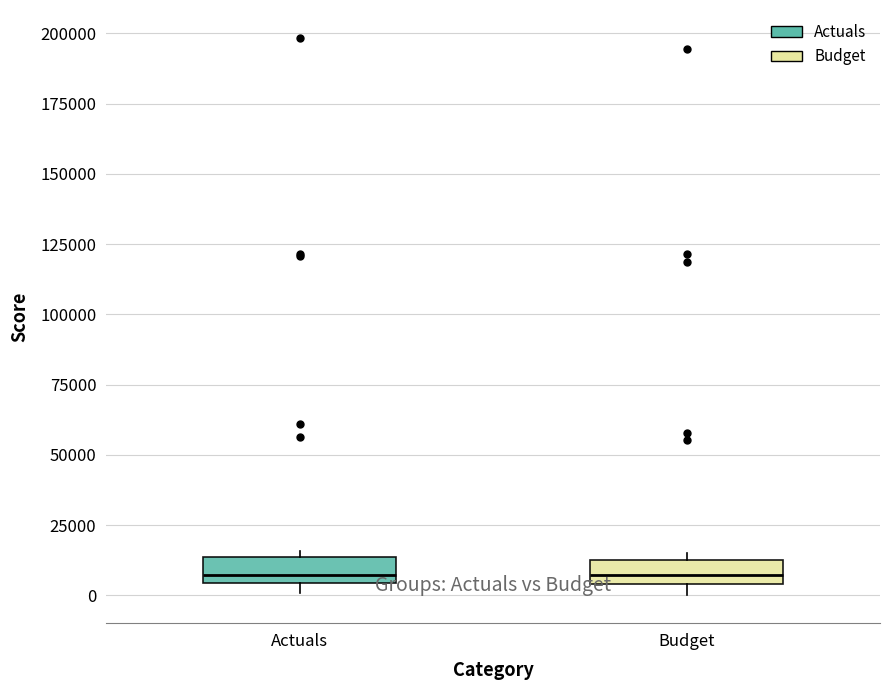

Reading left to right, read every box against the y-axis: the position of its median line, the range the box covers, and the ends of its whiskers. The values are not printed on the chart, so give them approximately, as read against the axis.

Actuals: median 5000 (just above the box's lower edge), box 5000 to 15000, whiskers 0 to 15000 (just above the box's upper edge)
Budget: median 5000 (inside the box), box 5000 to 15000, whiskers 0 to 15000 (just above the box's upper edge)